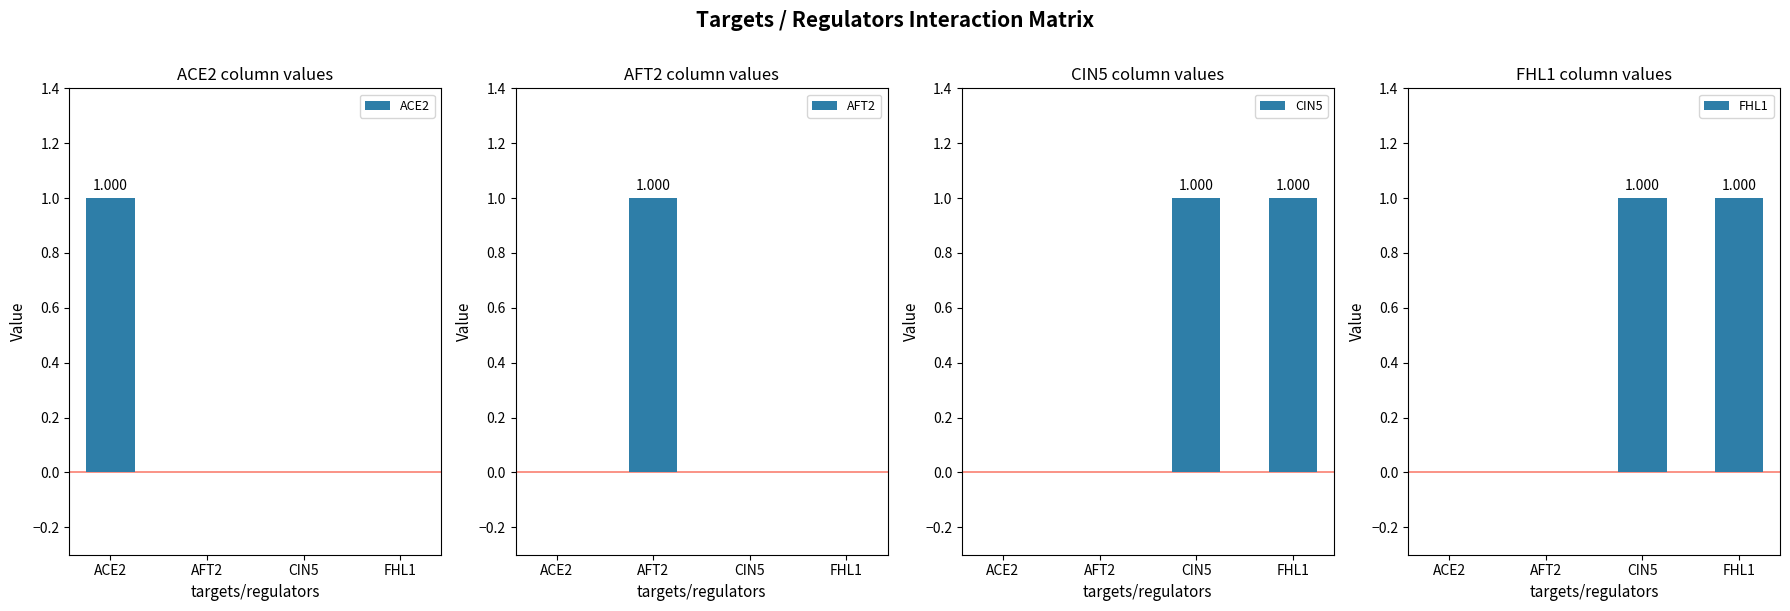

Reading left to right, list all the values displayed in this chart.

ACE2: 1	0	0	0
AFT2: 0	1	0	0
CIN5: 0	0	1	1
FHL1: 0	0	1	1